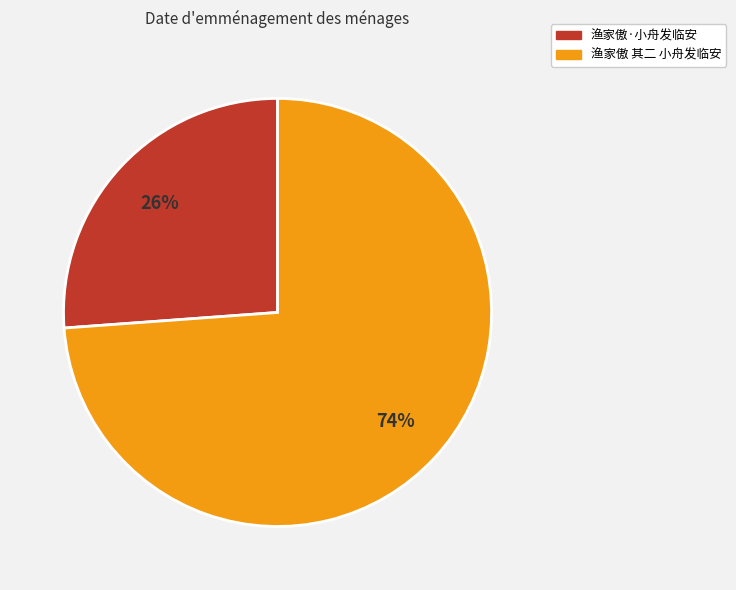

How many slices are in this pie chart?

2